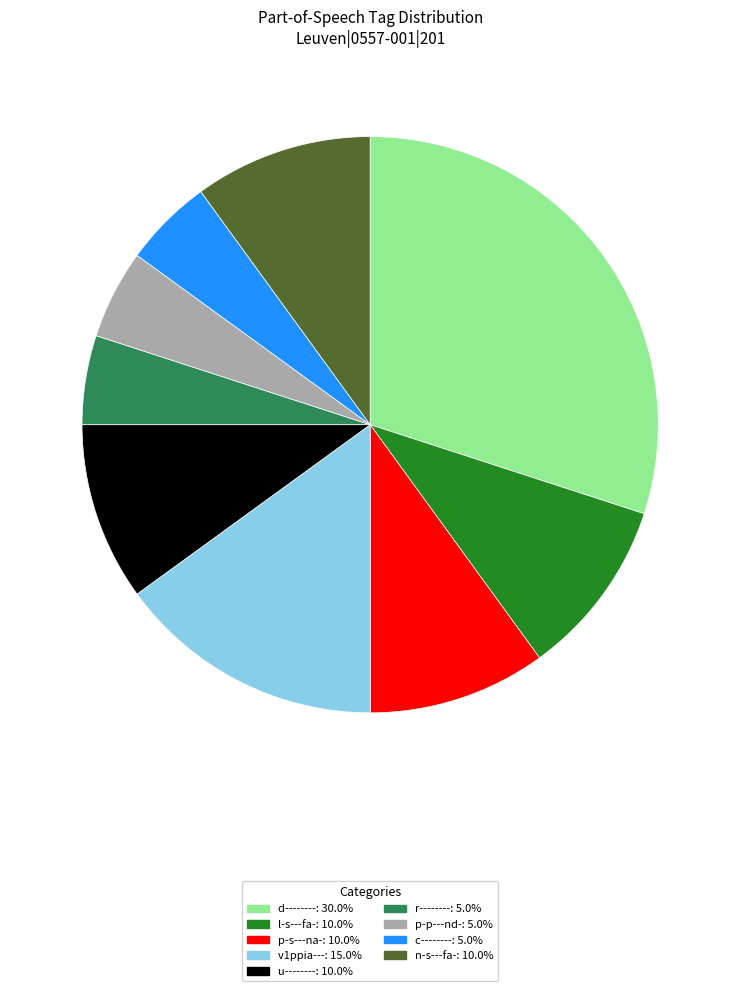

Is it true that p-s---na- is 10% of the pie?

True